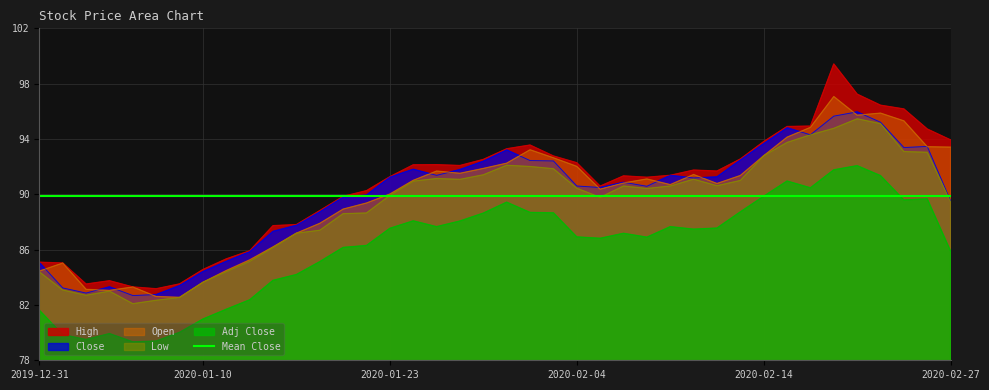

Where is the first local maximum for Close?

2020-01-06